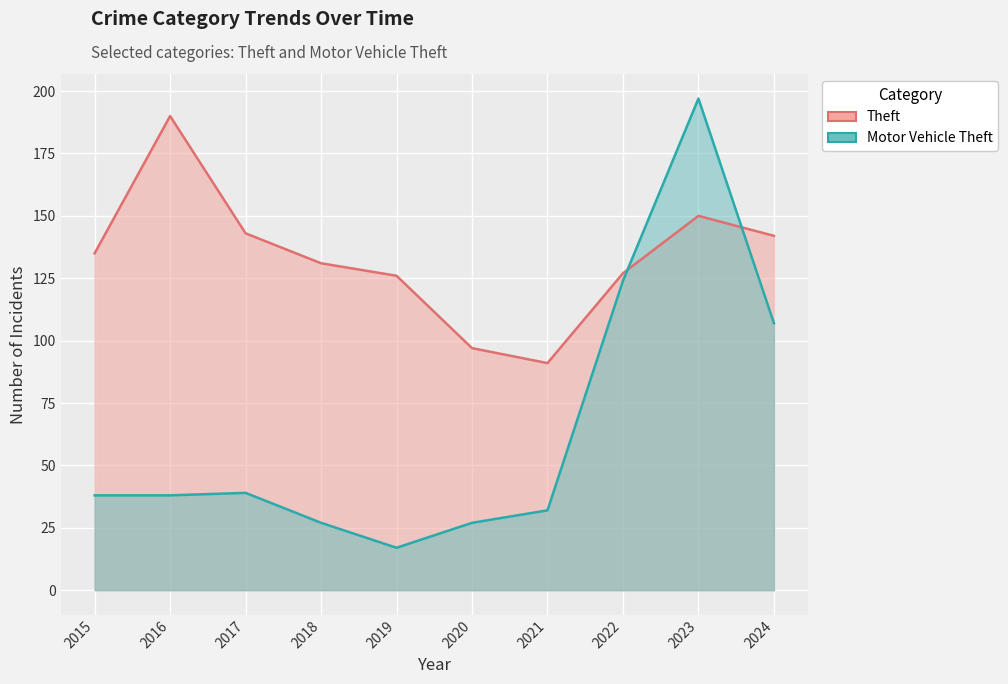

How many data points does each series have?

10